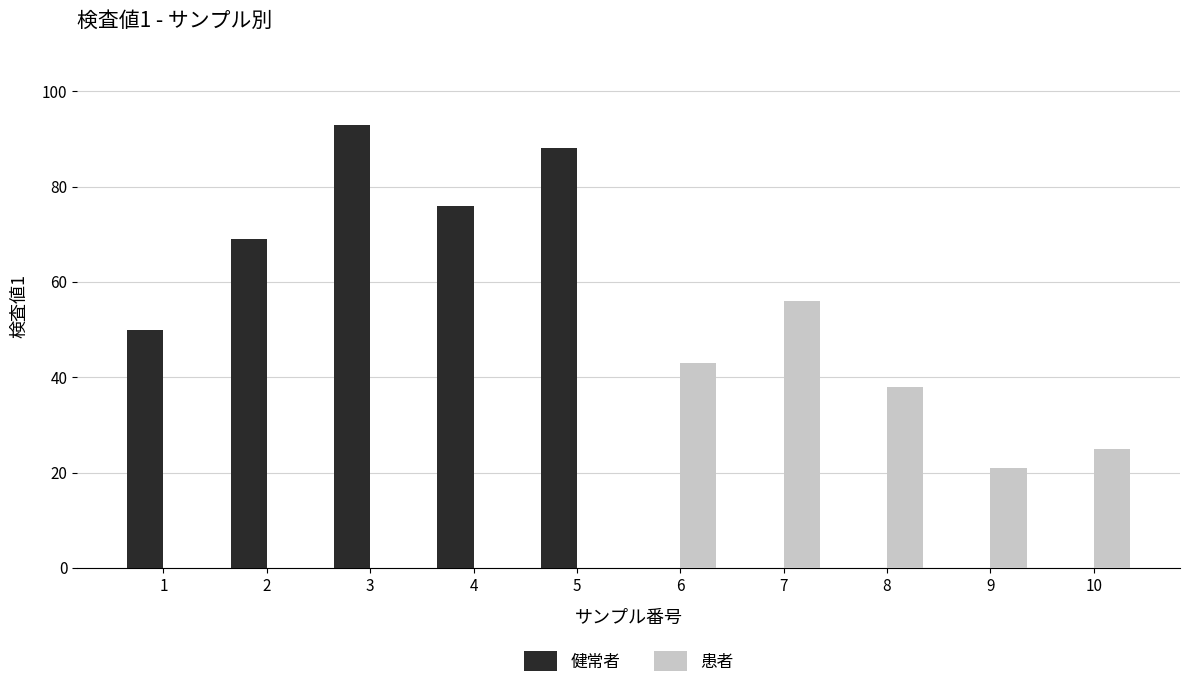

Which category has the highest value across all series?

3